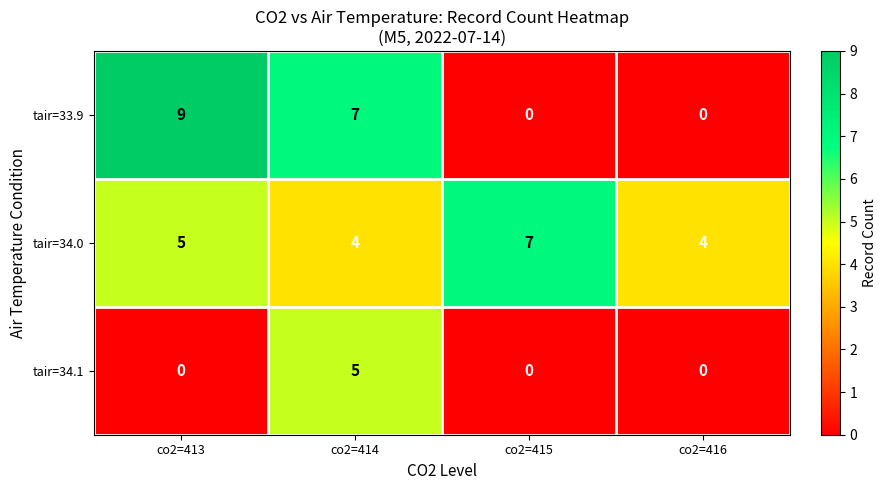

The tair=34.1 series shows 0 at co2=413. True or false?

True